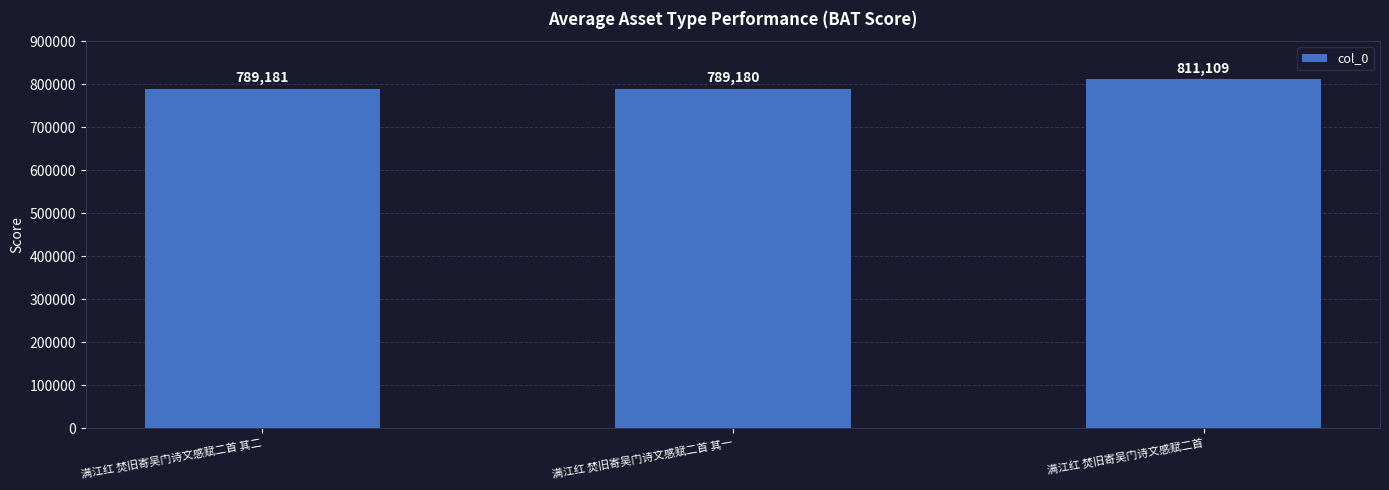

Approximately how many times larger is the value at 满江红 焚旧寄吴门诗文感赋二首 其一 compared to 满江红 焚旧寄吴门诗文感赋二首 其二?

1.0